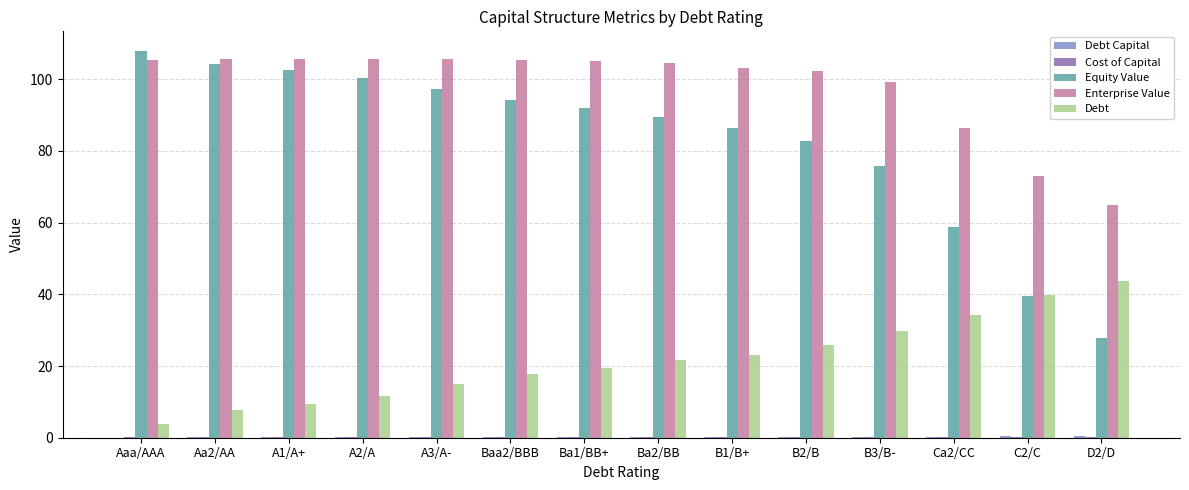

What is the sum of all Equity Value values?

1159.4